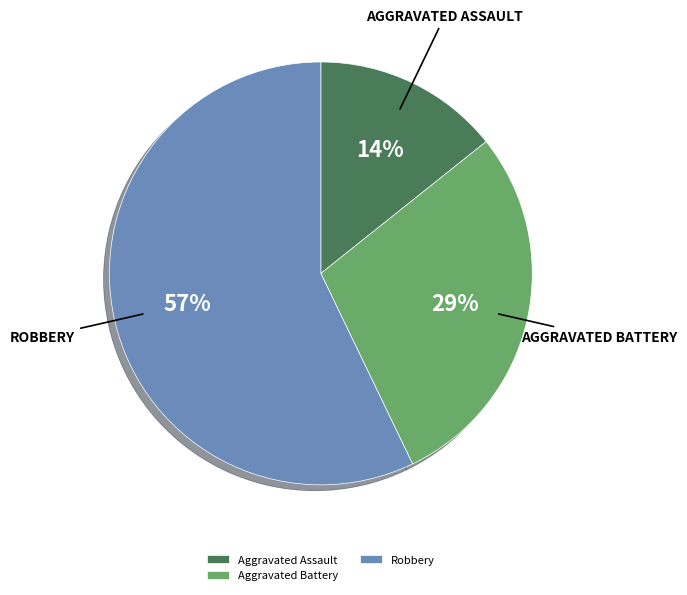

Between Aggravated Battery and Robbery, which is larger?

Robbery